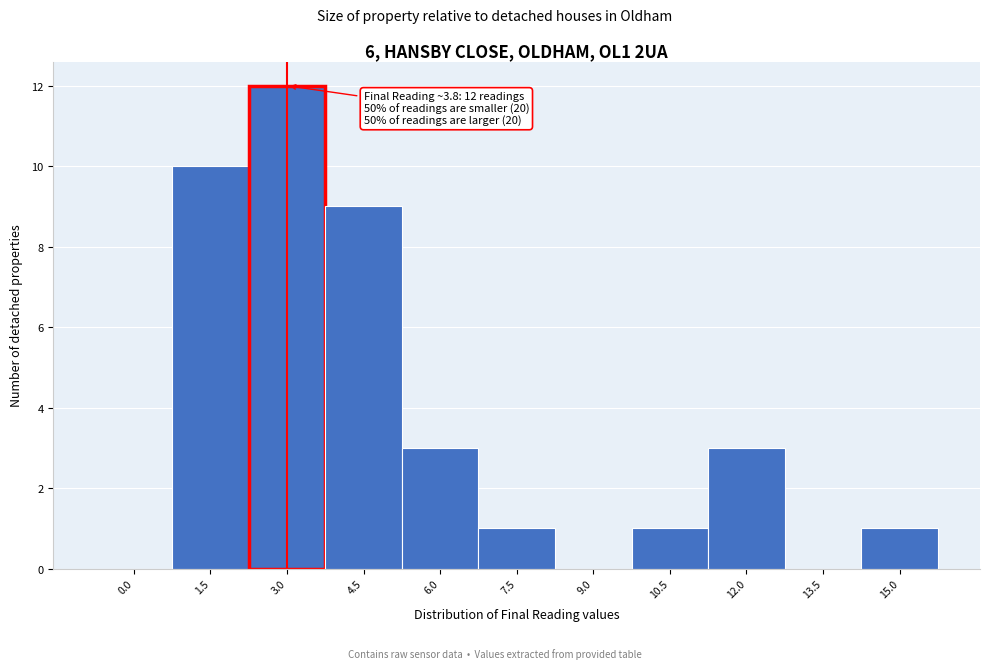

Reading left to right, list all the values displayed in this chart.

0.0=0	1.5=10	3.0=12	4.5=9	6.0=3	7.5=1	9.0=0	10.5=1	12.0=3	13.5=0	15.0=1